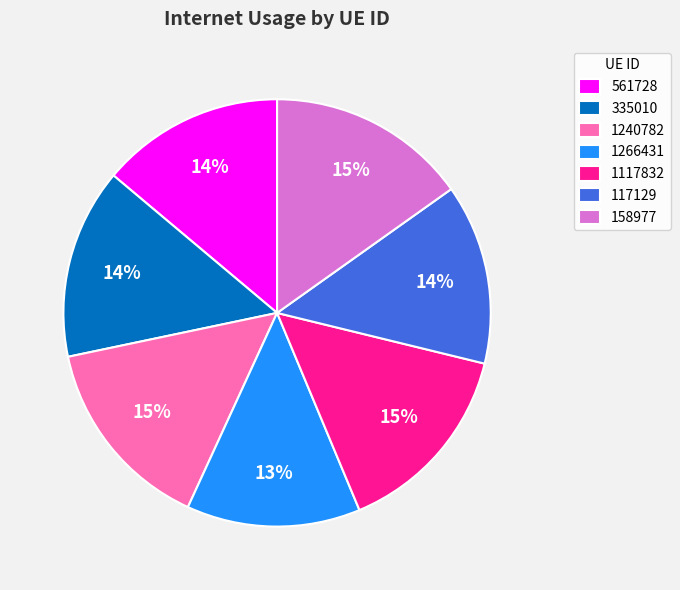

Does 1266431 represent more than half of the total?

No